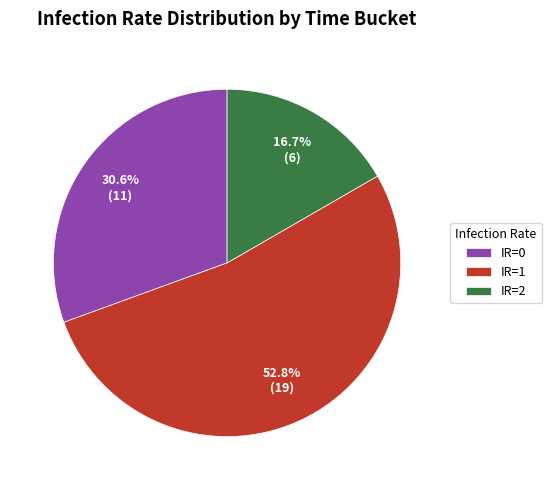

To the nearest percent, what is the average slice percentage?

33%